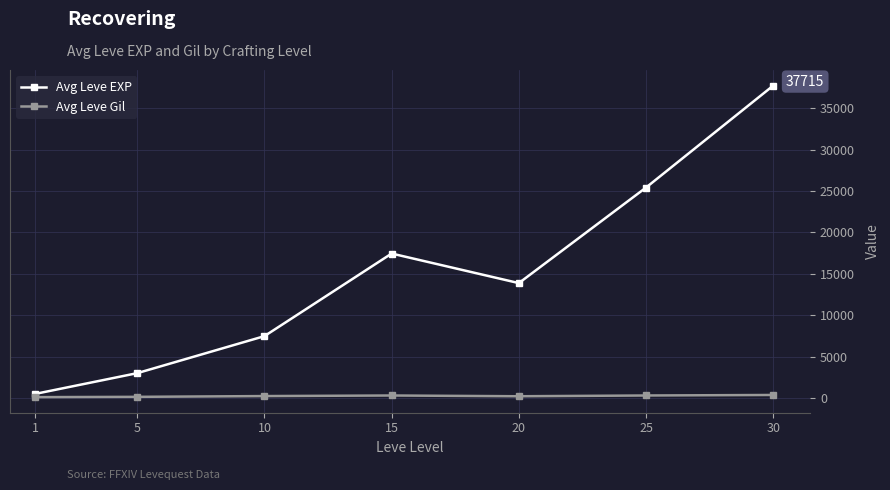

What is the value of the Avg Leve Gil point at the 1st from the left?

113.0